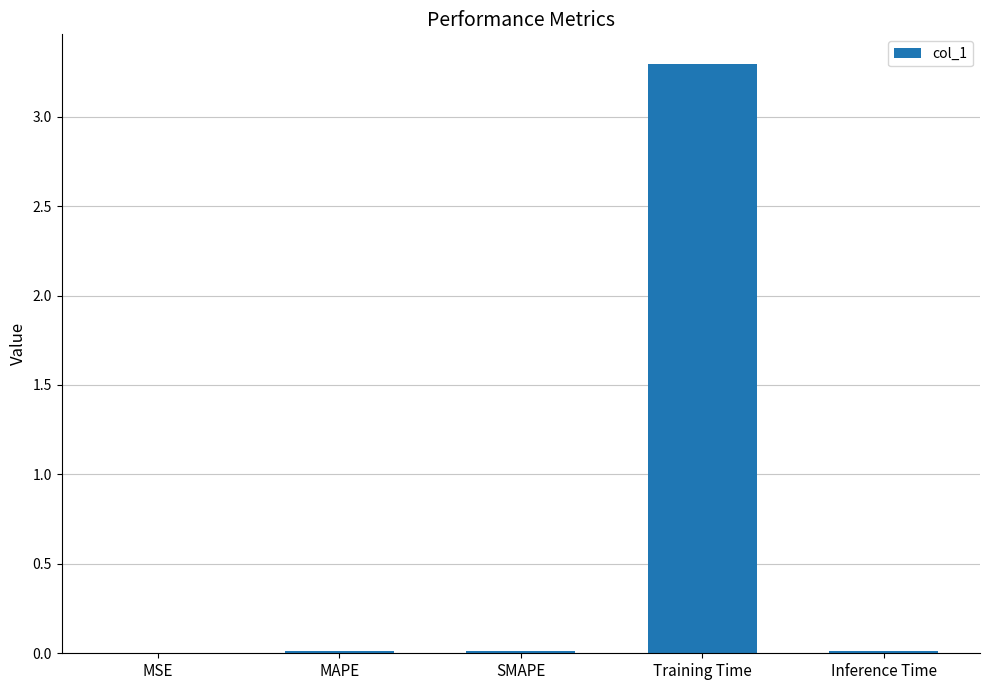

Which category has the highest value across all series?

Training Time